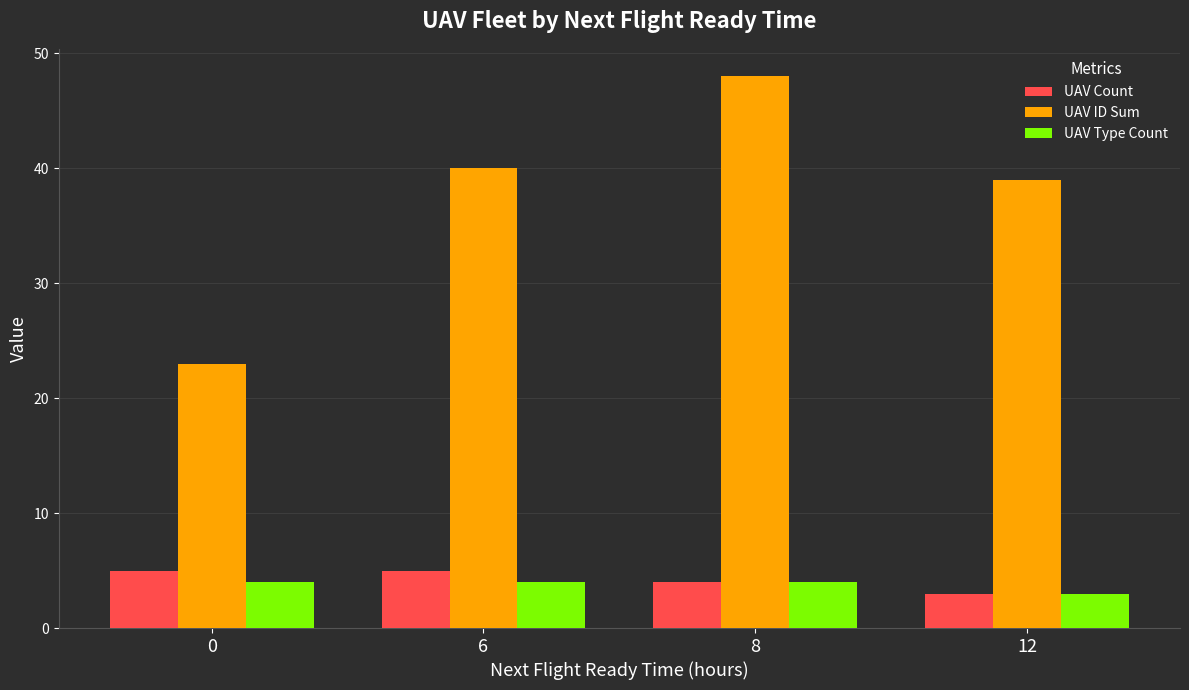

What is the difference between the second highest and second lowest values in the UAV ID Sum series?

1